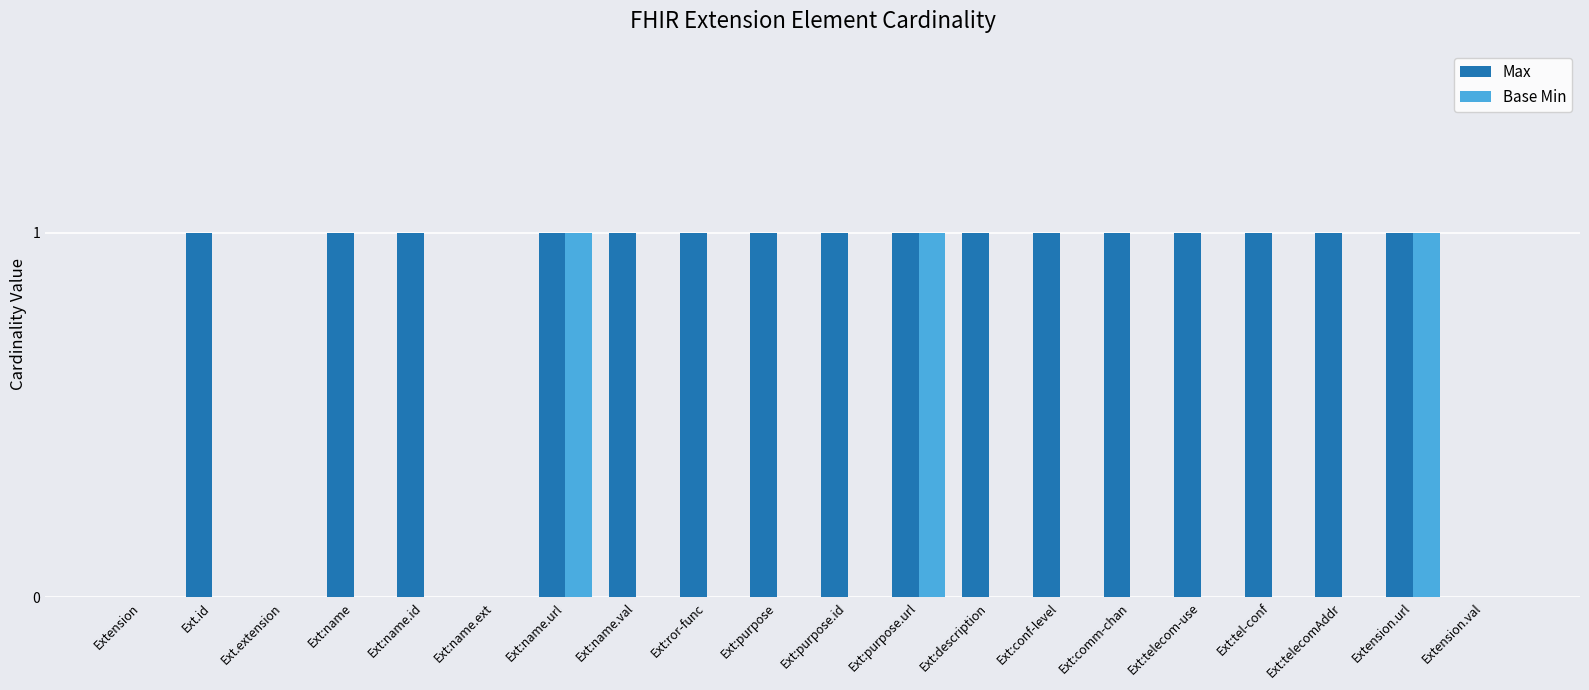

The Max series shows 1 at Ext:name.id. True or false?

True